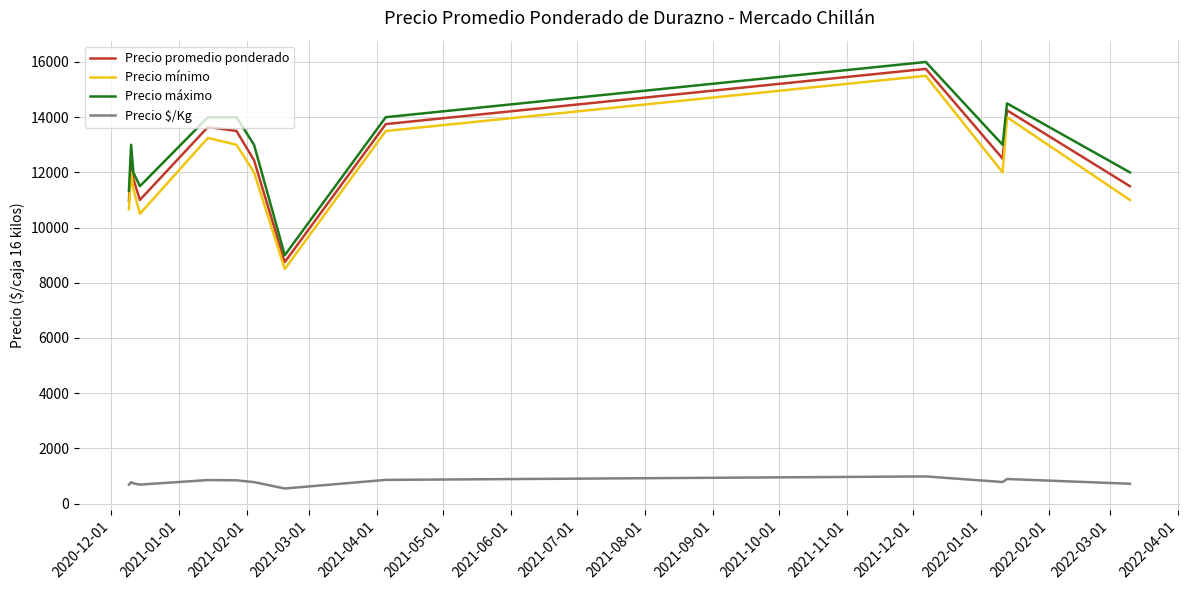

True or false: Precio $/Kg and Precio promedio ponderado intersect in this chart.

False